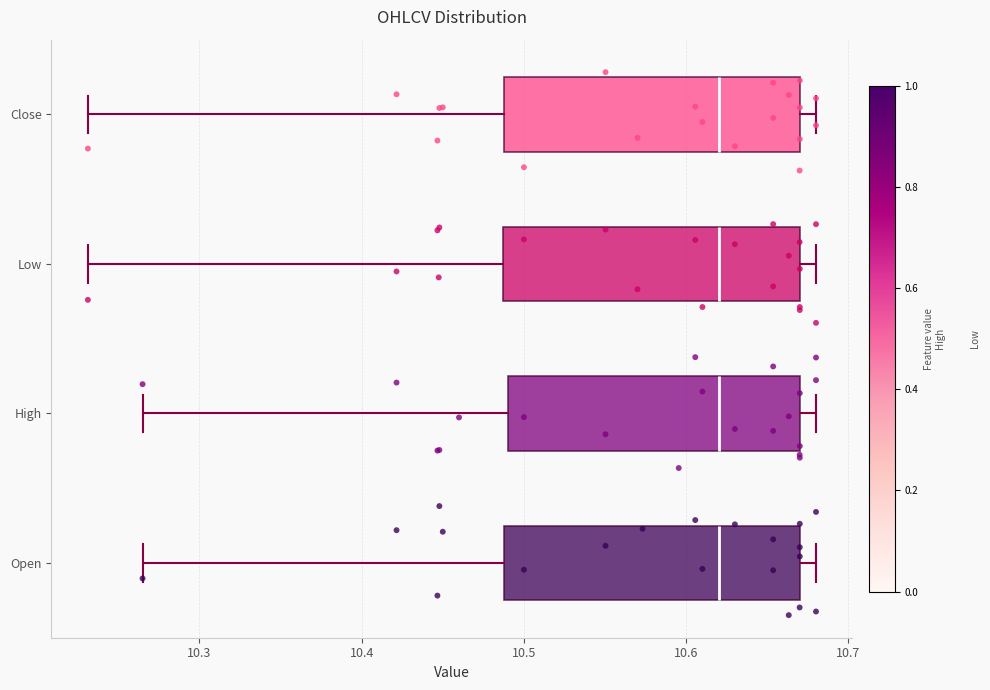

Where does the median line of the box for Open sit on the x-axis? The values are not printed on the chart, so give them approximately, as read against the axis.

10.62